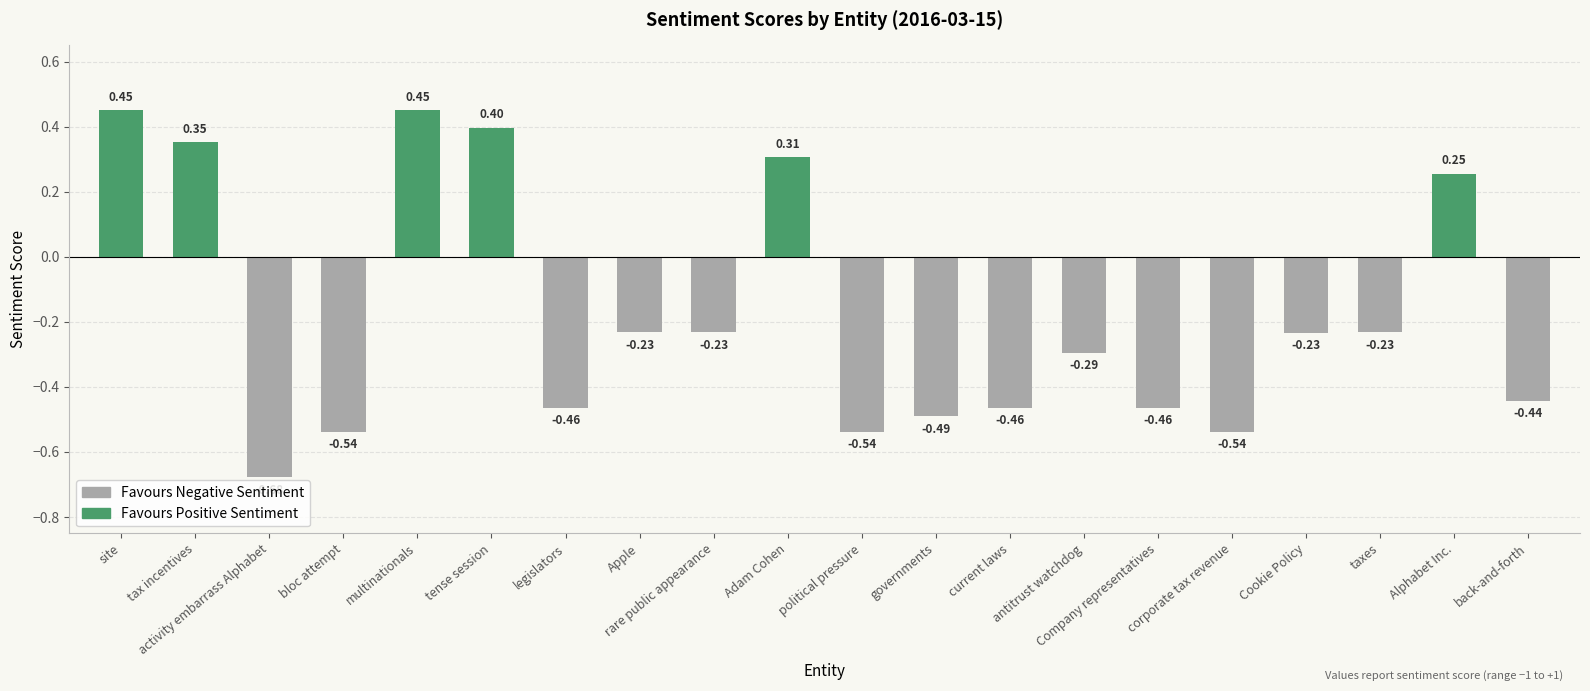

How many values are below 0?

14